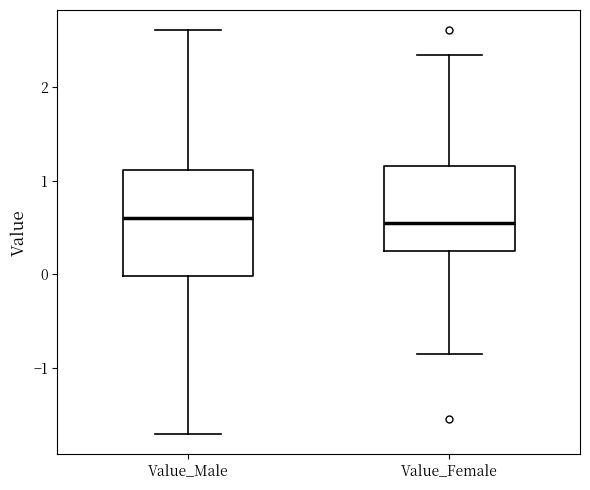

Comparing the boxes themselves (not the whiskers), which one is the tallest?

Value_Male